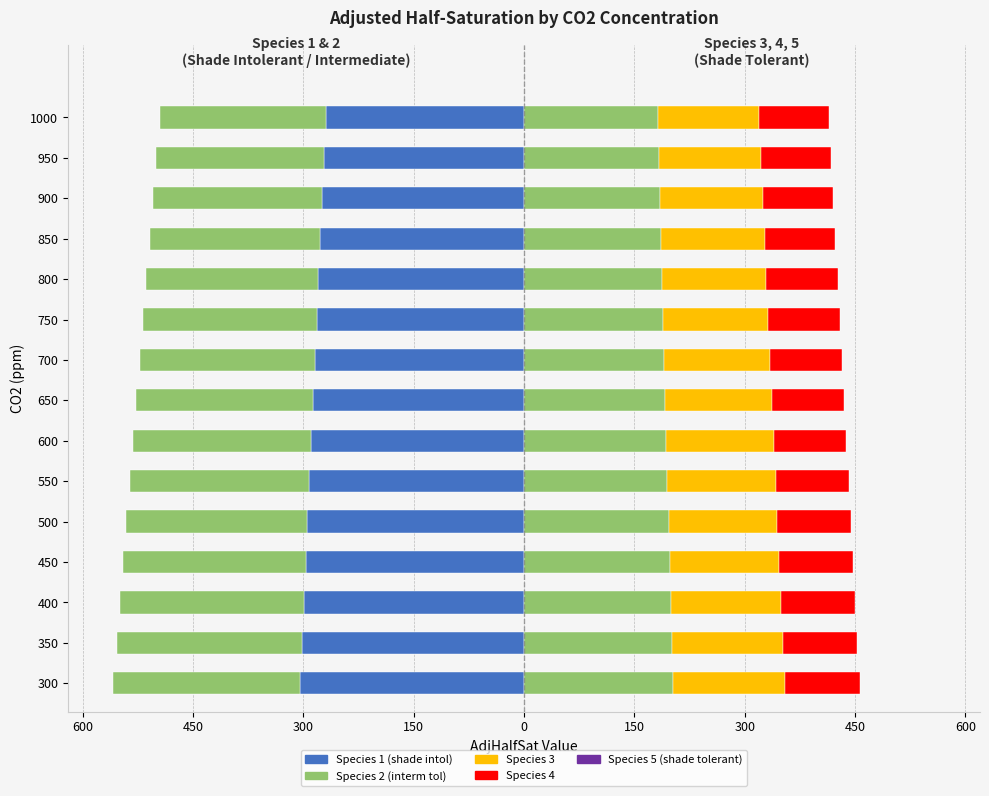

What is the sum of all Species 4/5 values?

1476.0